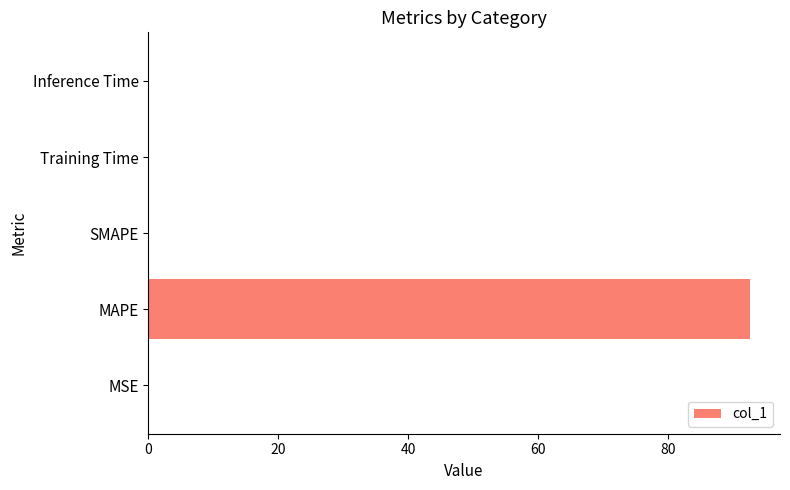

Read the value at MAPE.

92.6